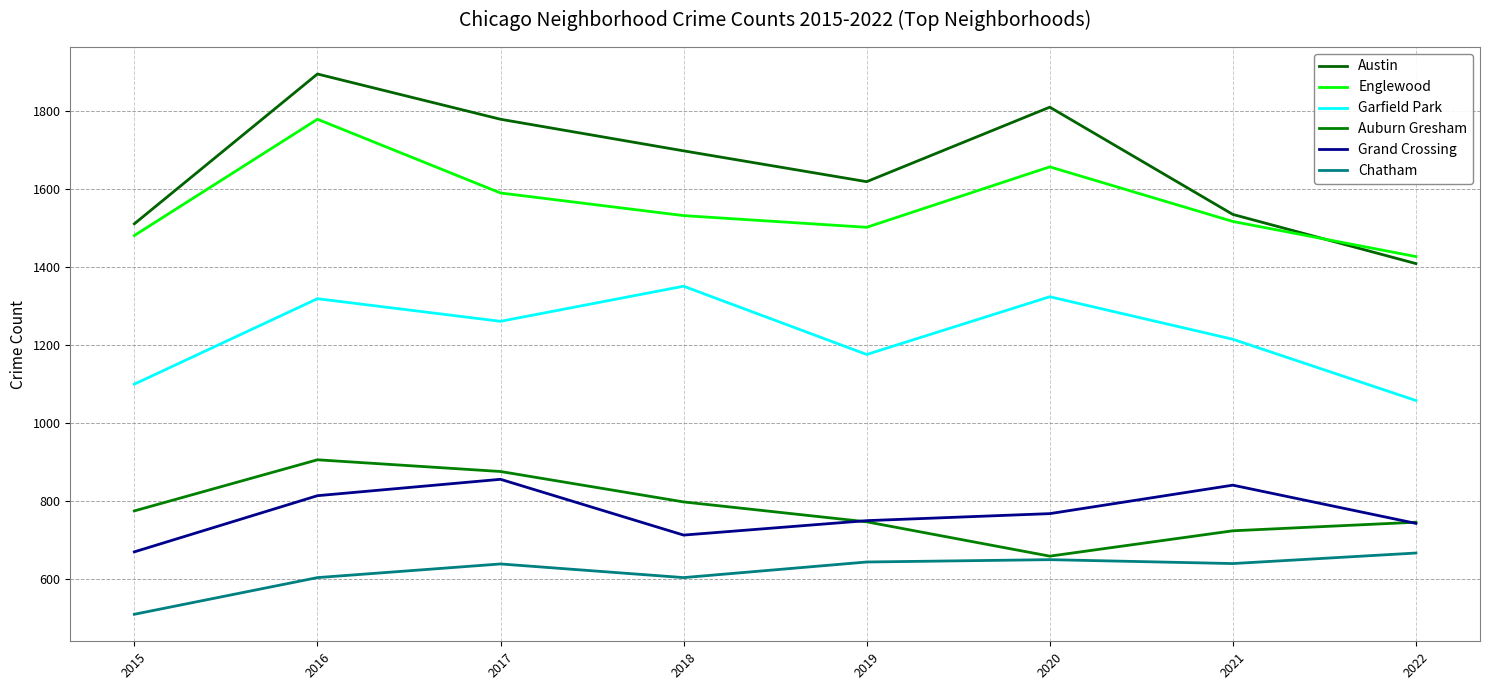

Which category has the highest value in the Grand Crossing series?

2017